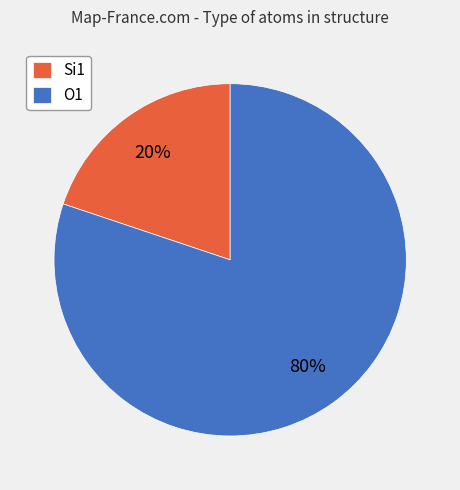

Which has a higher value, Si1 or O1?

O1